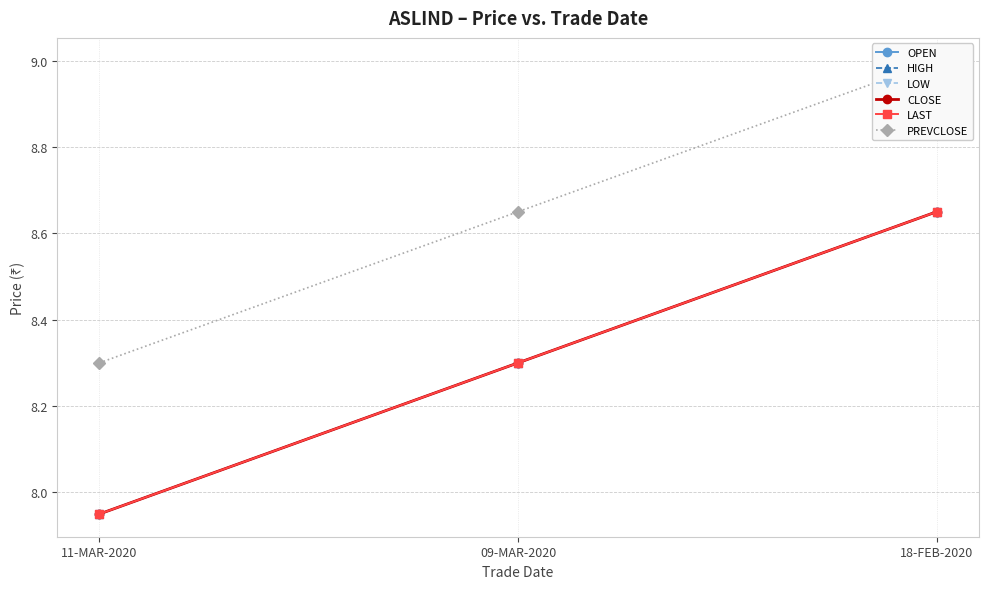

Where is HIGH nearest to the value 8?

11-MAR-2020